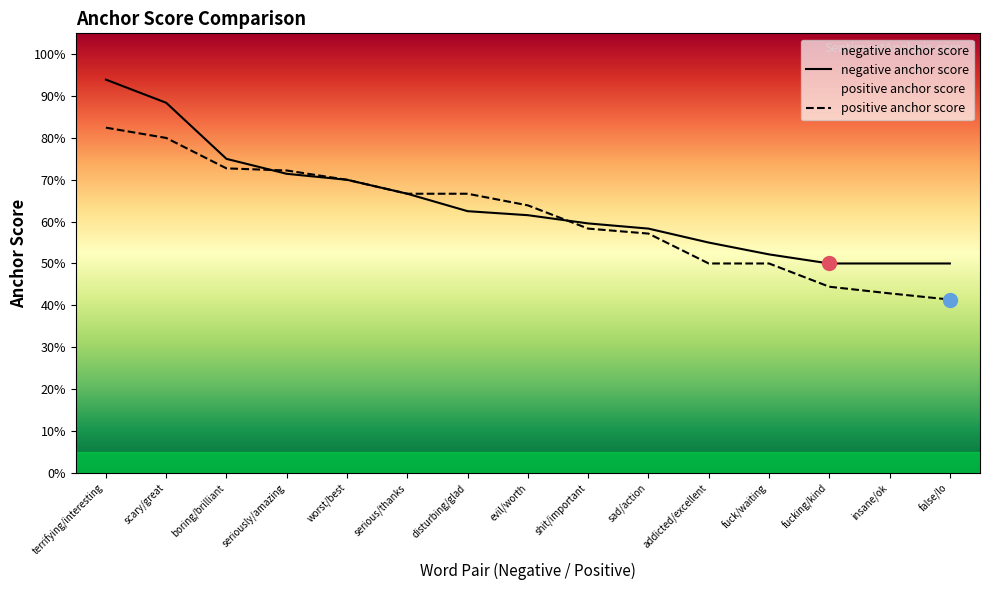

True or false: negative anchor score and positive anchor score cross at least once.

True